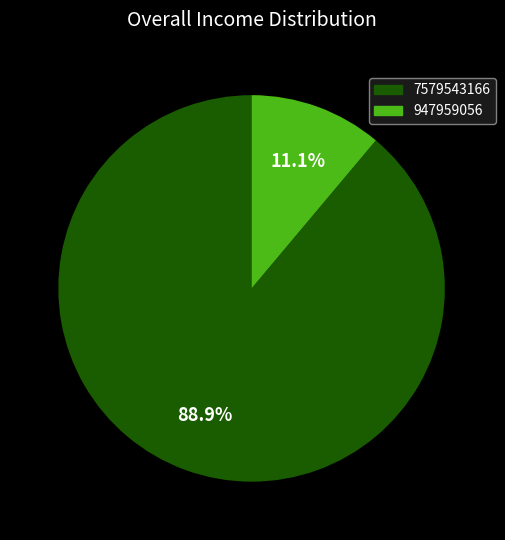

To the nearest percent, what is the difference between the largest and smallest slice percentages?

78%